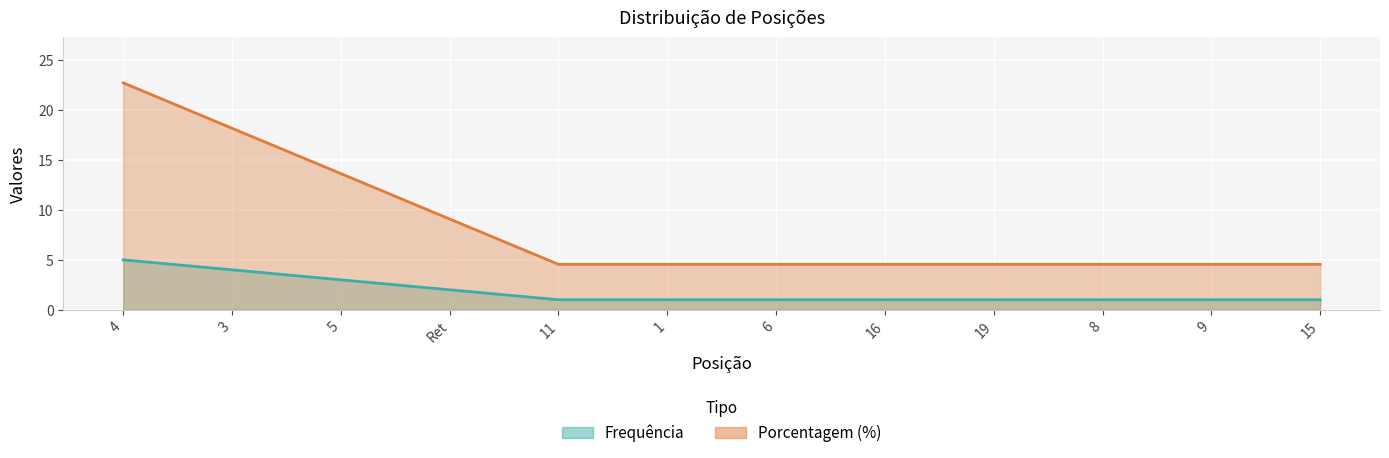

At 6, list the series in order from largest to smallest.

Porcentagem (%), Frequência